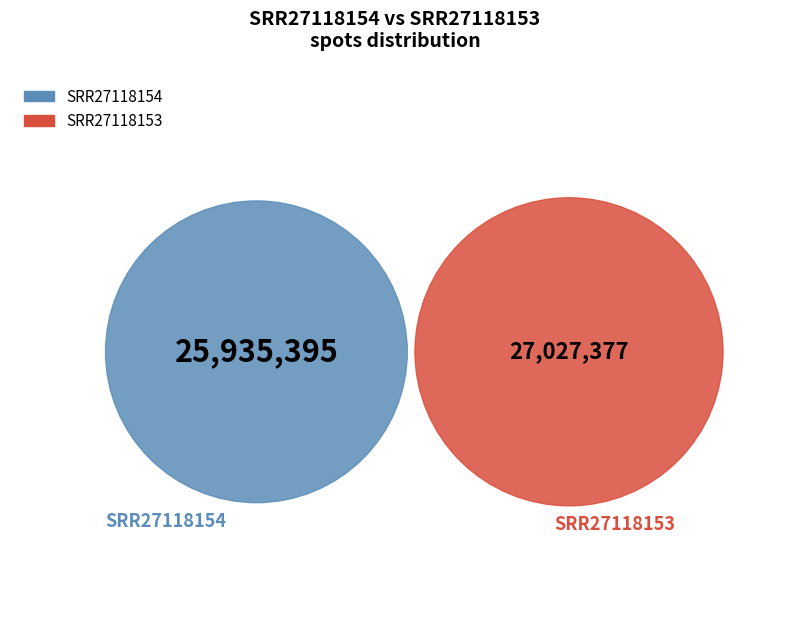

How many slices are in this pie chart?

2